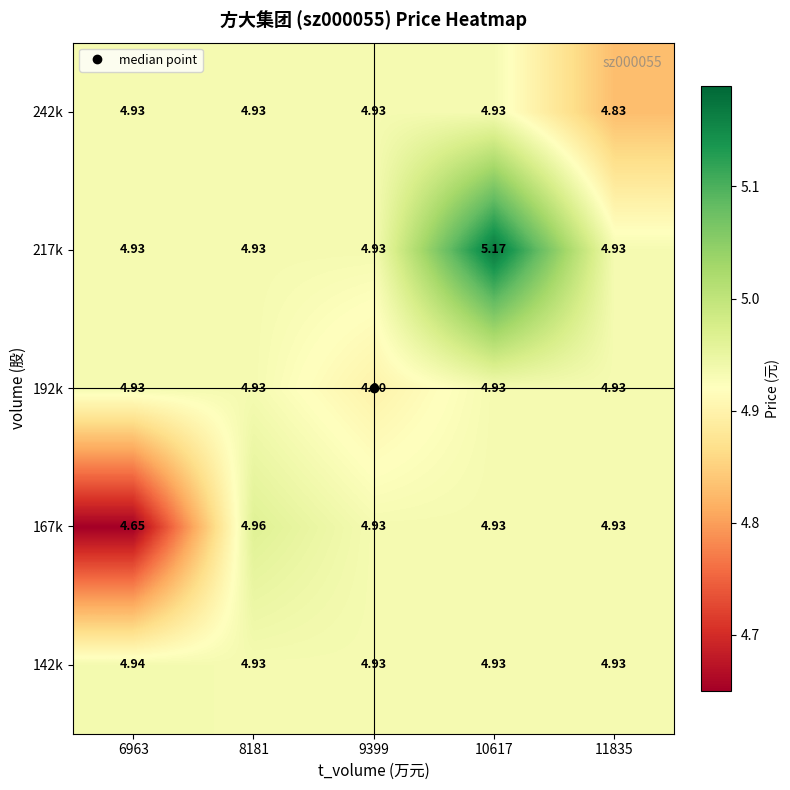

Is the value of 167k at 8181 greater than the value of 242k at 9399?

Yes